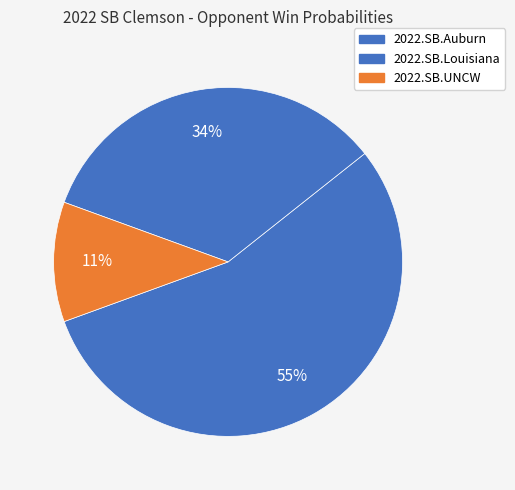

To the nearest percent, what percentage of the pie is 2022.SB.Louisiana?

34%